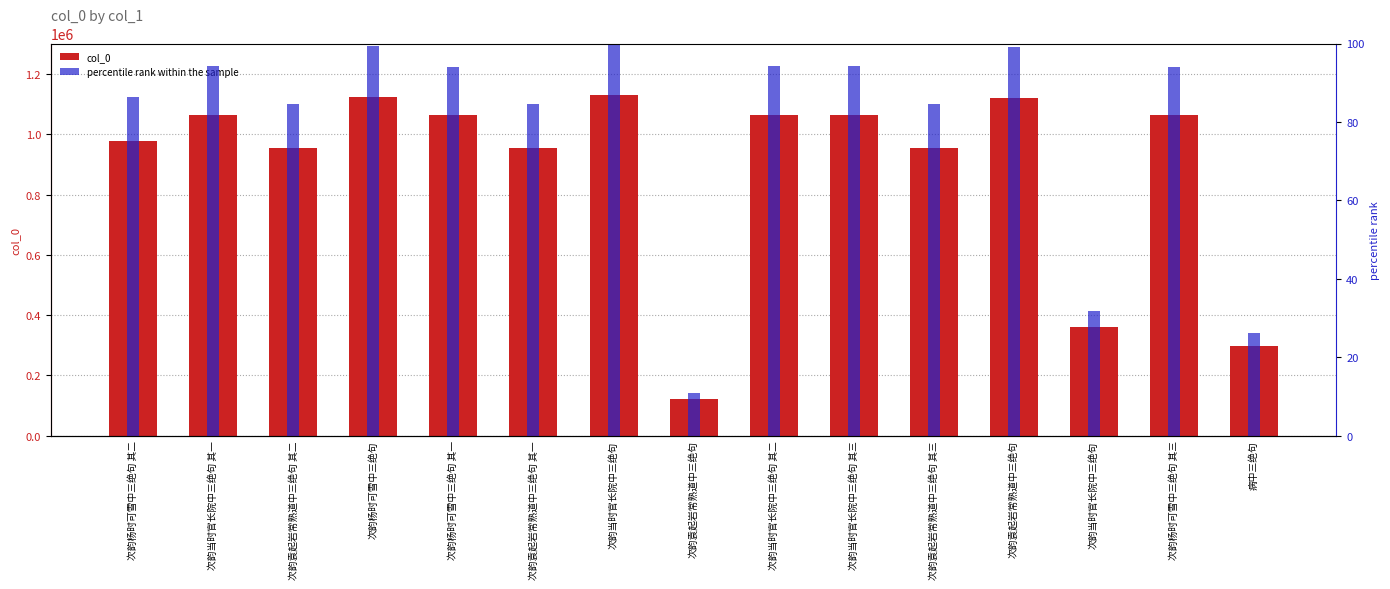

What is the label of the 1st bar from the left?

次韵杨时可雪中三绝句 其二